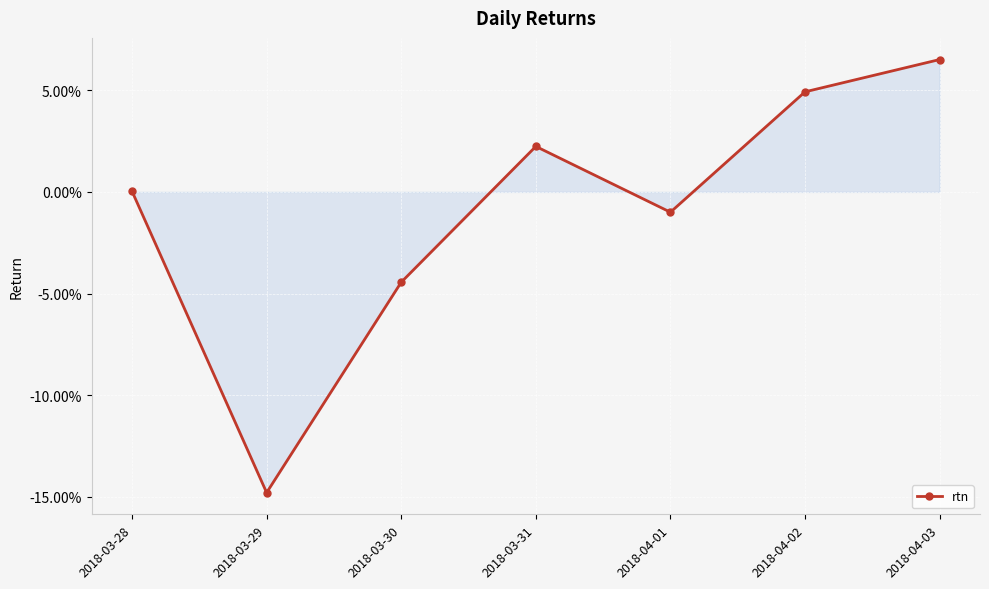

Is this an area chart (filled region under the line)?

Yes